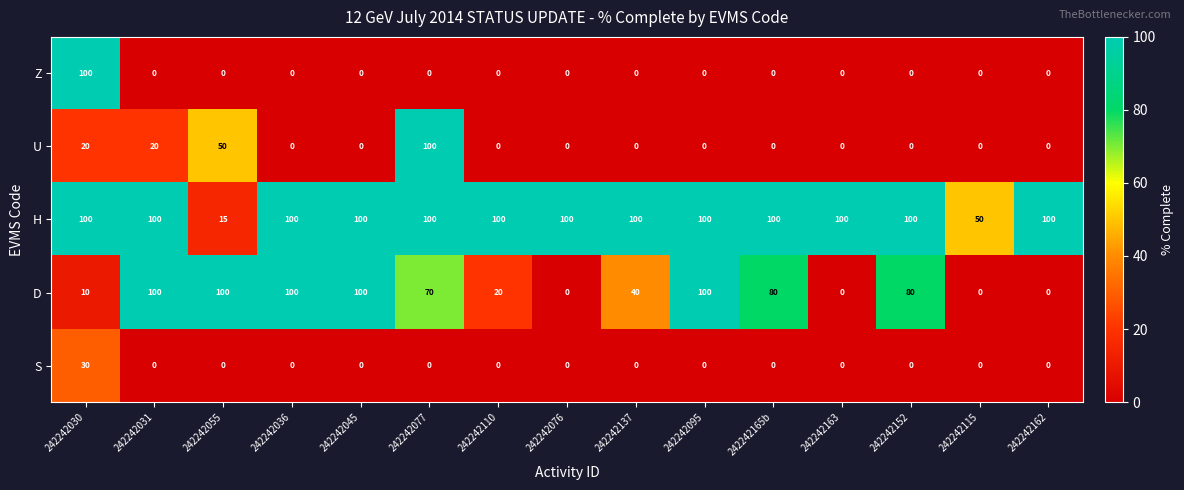

Where is U nearest to the value 50?

242242055